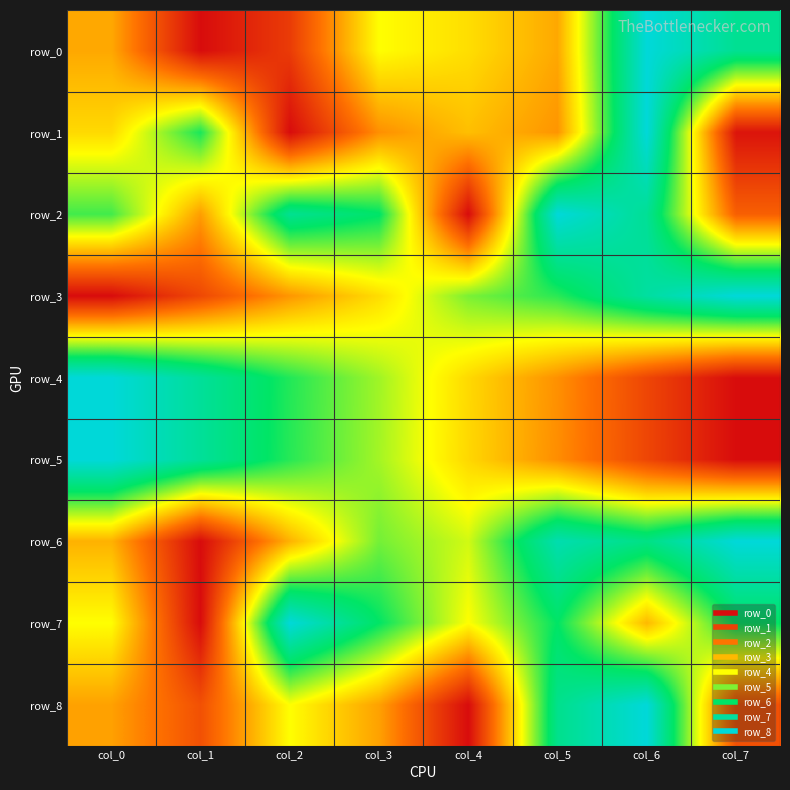

Rank the categories by row_4 value from highest to lowest.

col_0, col_1, col_2, col_3, col_4, col_5, col_6, col_7